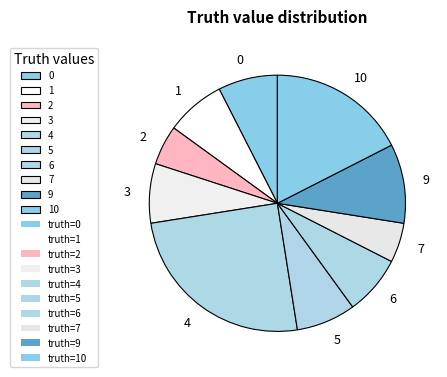

True or false: 10 accounts for 18% of the total.

True